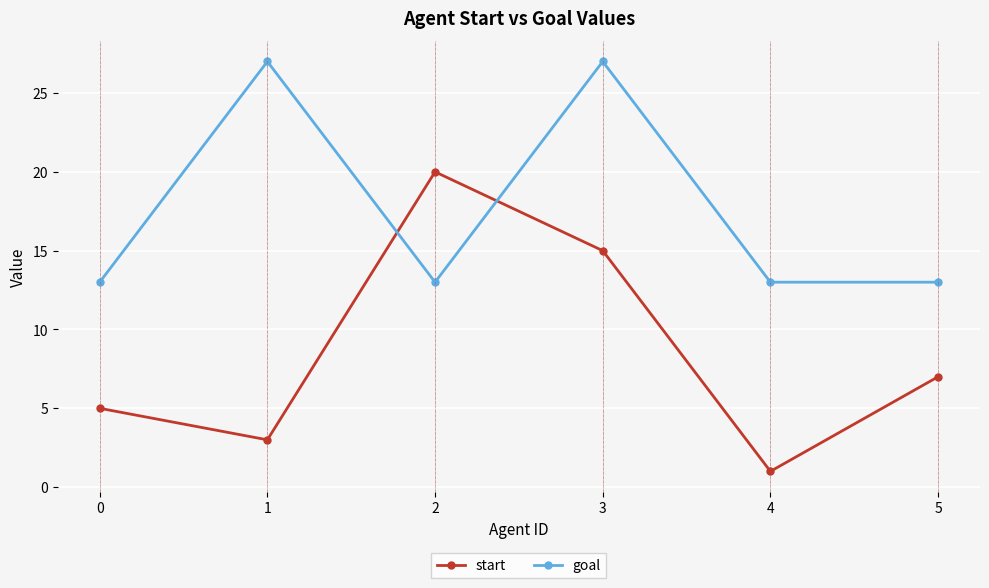

Which series changed the most between 0 and 2?

start